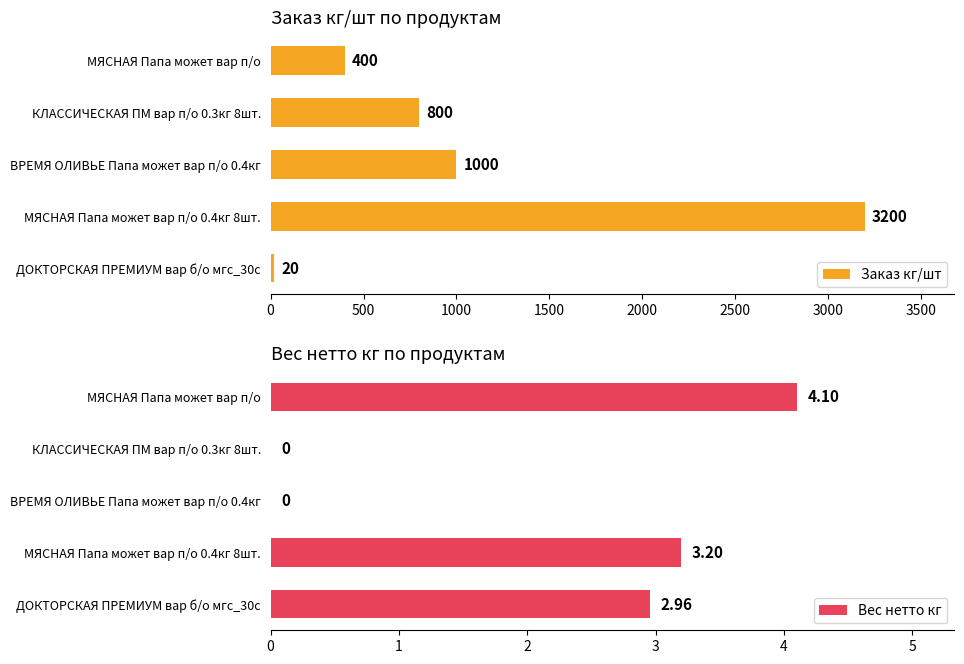

Rank the categories by Заказ кг/шт value from lowest to highest.

ДОКТОРСКАЯ ПРЕМИУМ вар б/о мгс_30с, МЯСНАЯ Папа может вар п/о, КЛАССИЧЕСКАЯ ПМ вар п/о 0.3кг 8шт., ВРЕМЯ ОЛИВЬЕ Папа может вар п/о 0.4кг, МЯСНАЯ Папа может вар п/о 0.4кг 8шт.